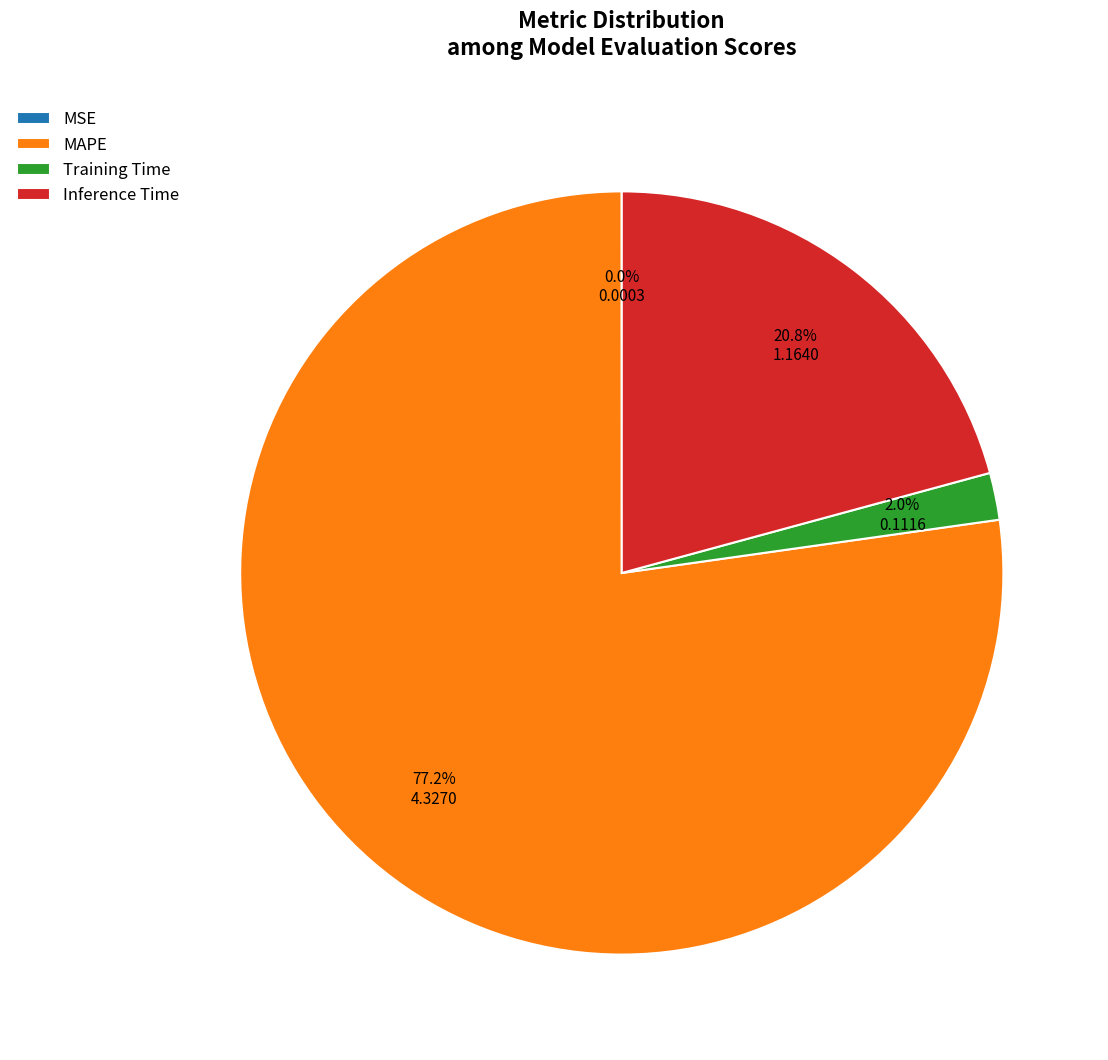

What portion of the pie excludes MAPE?

22.8%